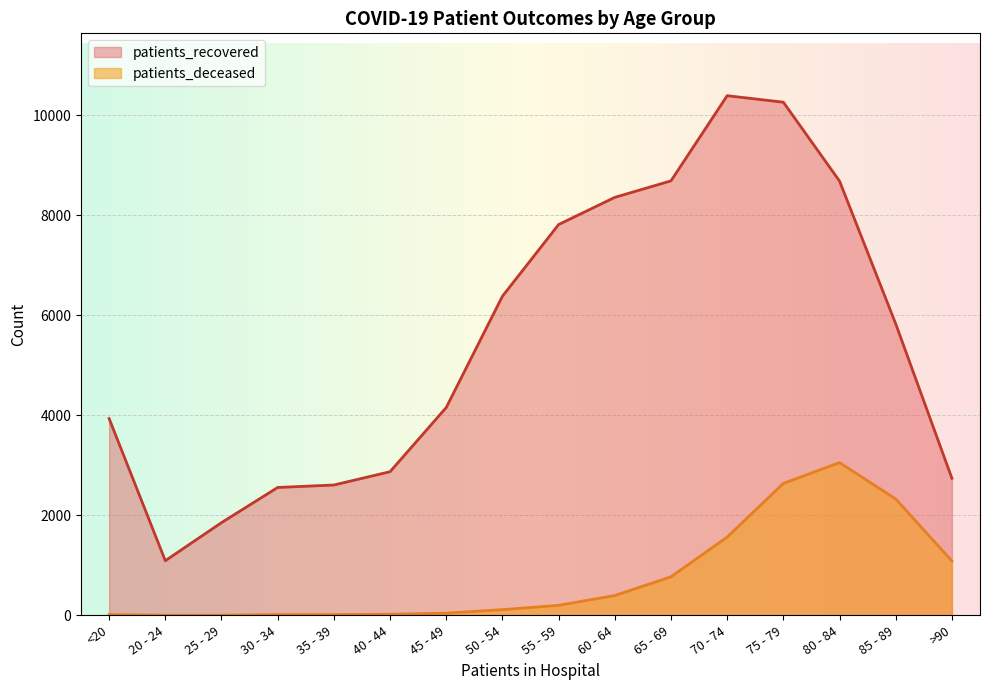

What is the label of the 12th point from the right?

35 - 39